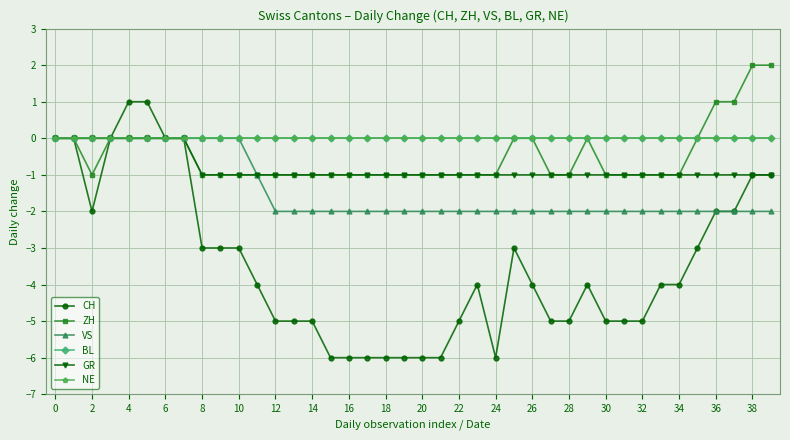

Which series has the largest total across all categories?

BL